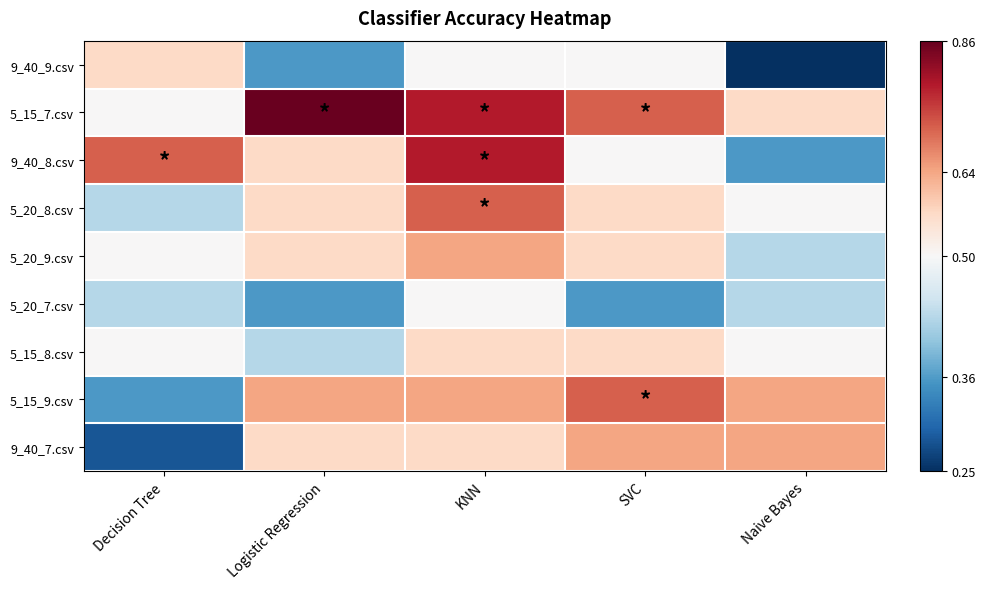

Which has a higher value, Naive Bayes or KNN?

KNN